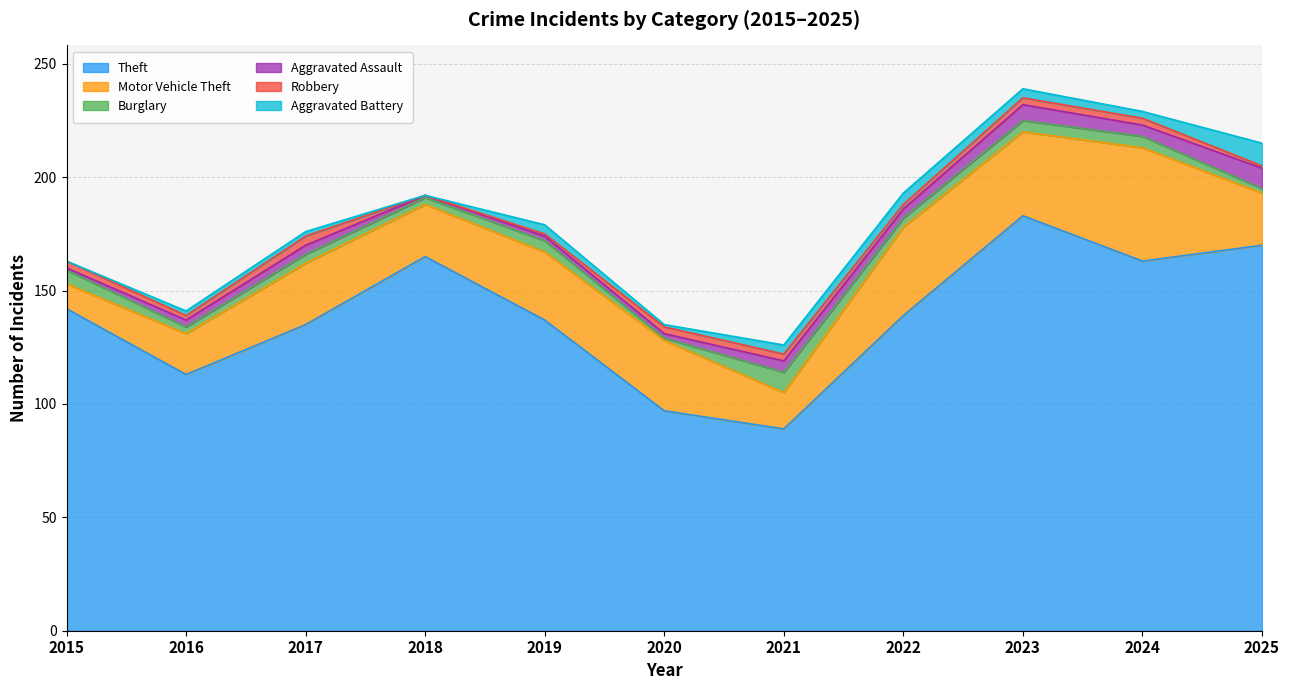

What are all the series names shown in the legend?

Theft, Motor Vehicle Theft, Burglary, Aggravated Assault, Robbery, Aggravated Battery